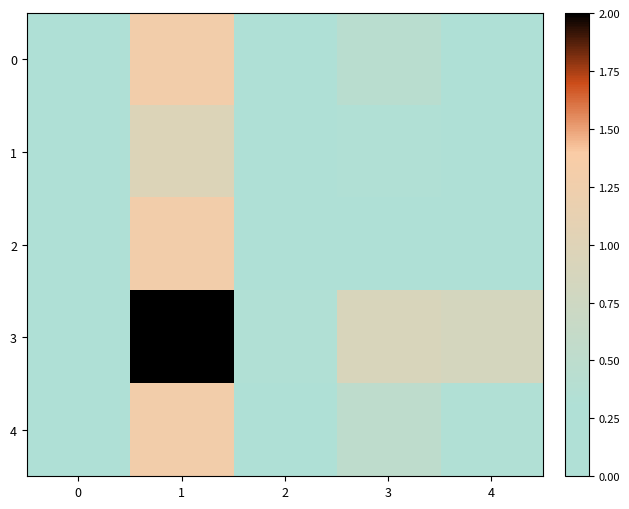

What is the total value across all series at 0?

0.2